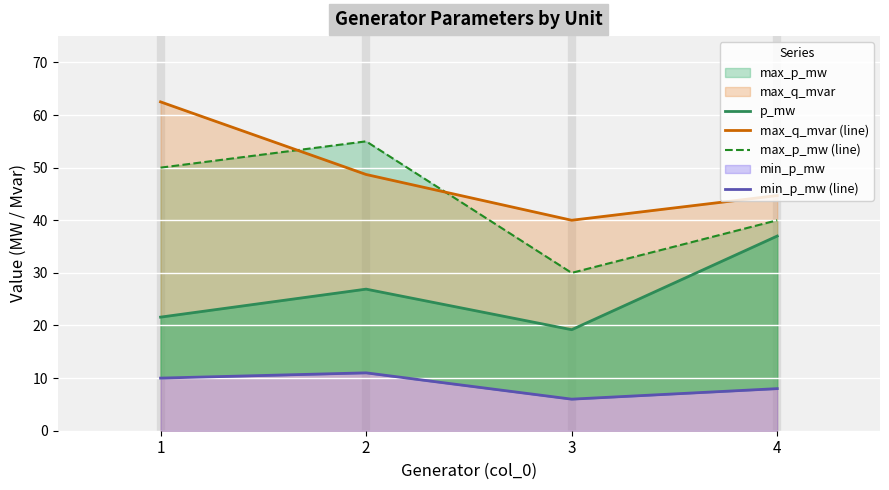

True or false: min_p_mw (line) and max_q_mvar (line) intersect in this chart.

False